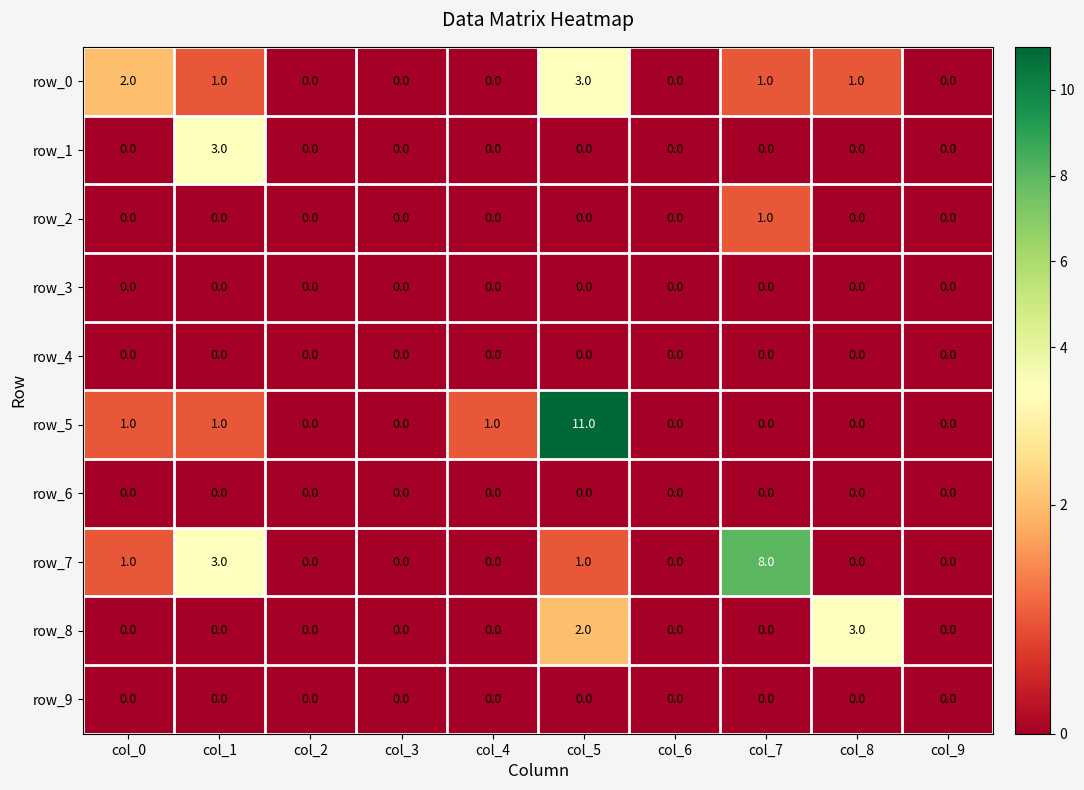

Reading left to right, extract all data points from this chart.

row_0: 2	1	0	0	0	3	0	1	1	0
row_1: 0	3	0	0	0	0	0	0	0	0
row_2: 0	0	0	0	0	0	0	1	0	0
row_3: 0	0	0	0	0	0	0	0	0	0
row_4: 0	0	0	0	0	0	0	0	0	0
row_5: 1	1	0	0	1	11	0	0	0	0
row_6: 0	0	0	0	0	0	0	0	0	0
row_7: 1	3	0	0	0	1	0	8	0	0
row_8: 0	0	0	0	0	2	0	0	3	0
row_9: 0	0	0	0	0	0	0	0	0	0